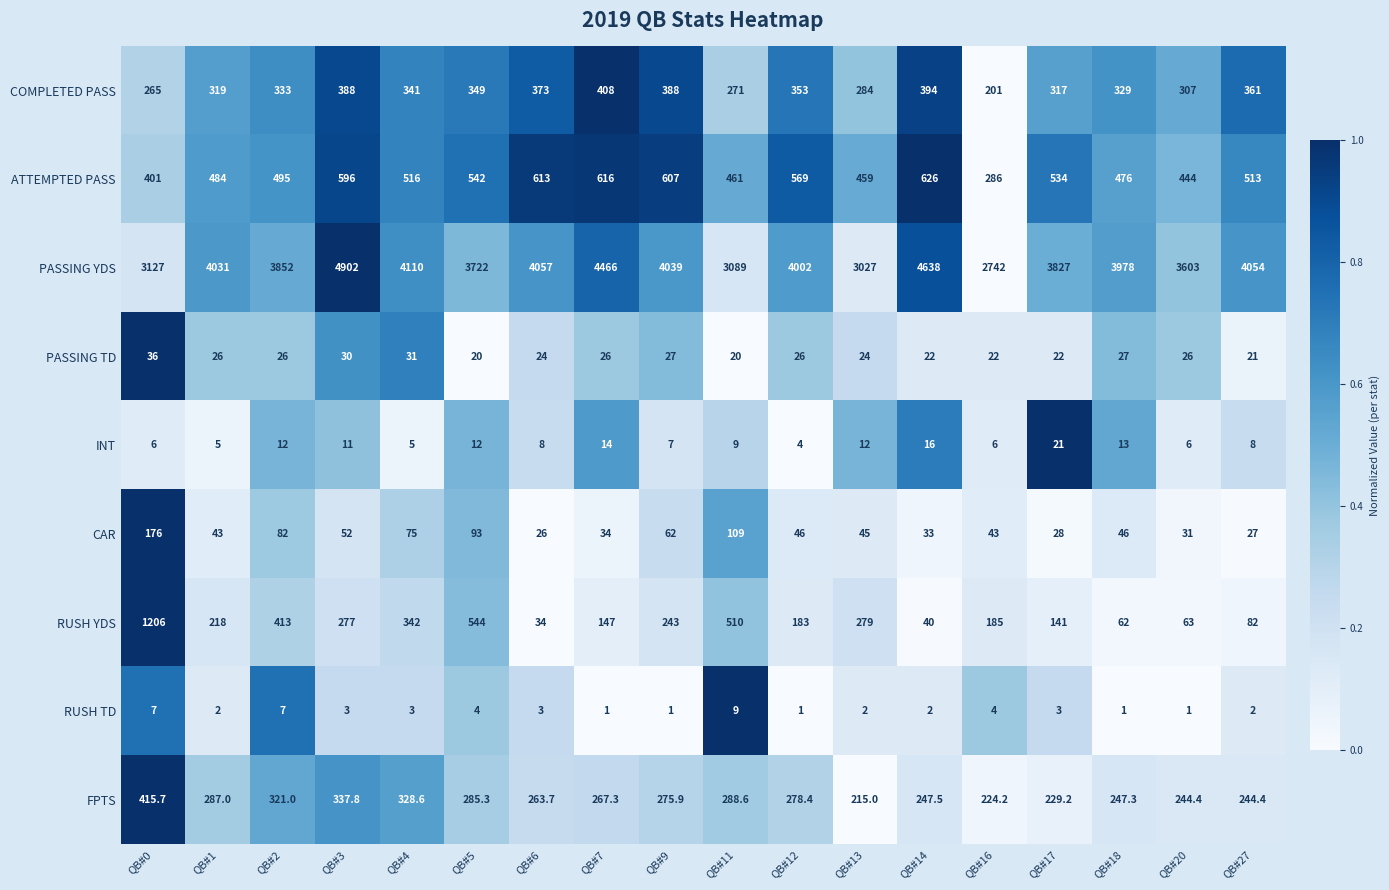

At QB#3, list the series in order from largest to smallest.

PASSING YDS, ATTEMPTED PASS, COMPLETED PASS, FPTS, RUSH YDS, CAR, PASSING TD, INT, RUSH TD